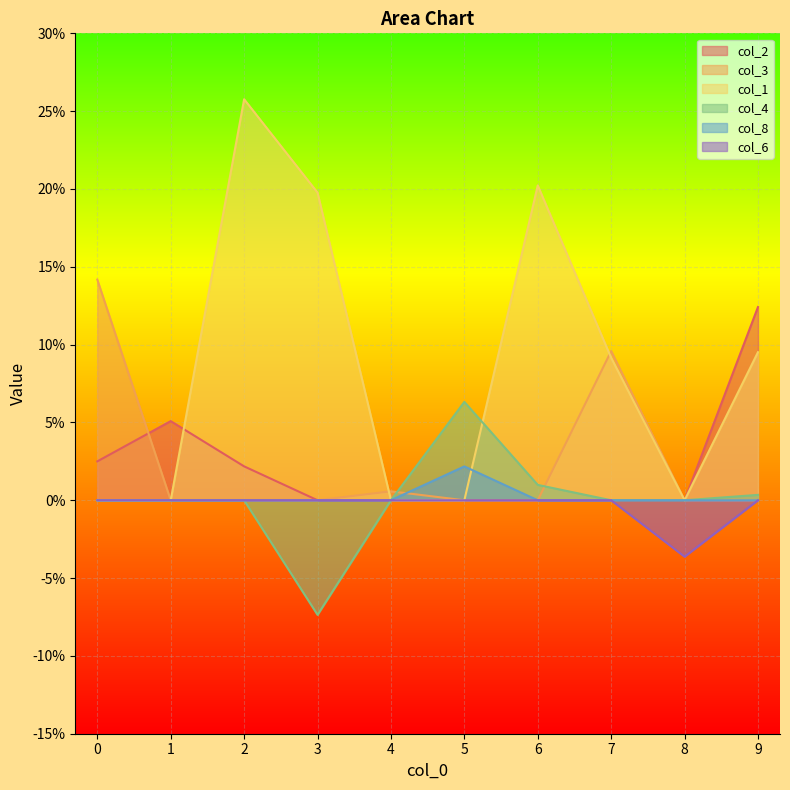

Is the value of col_8 at 6 greater than the value of col_3 at 8?

No